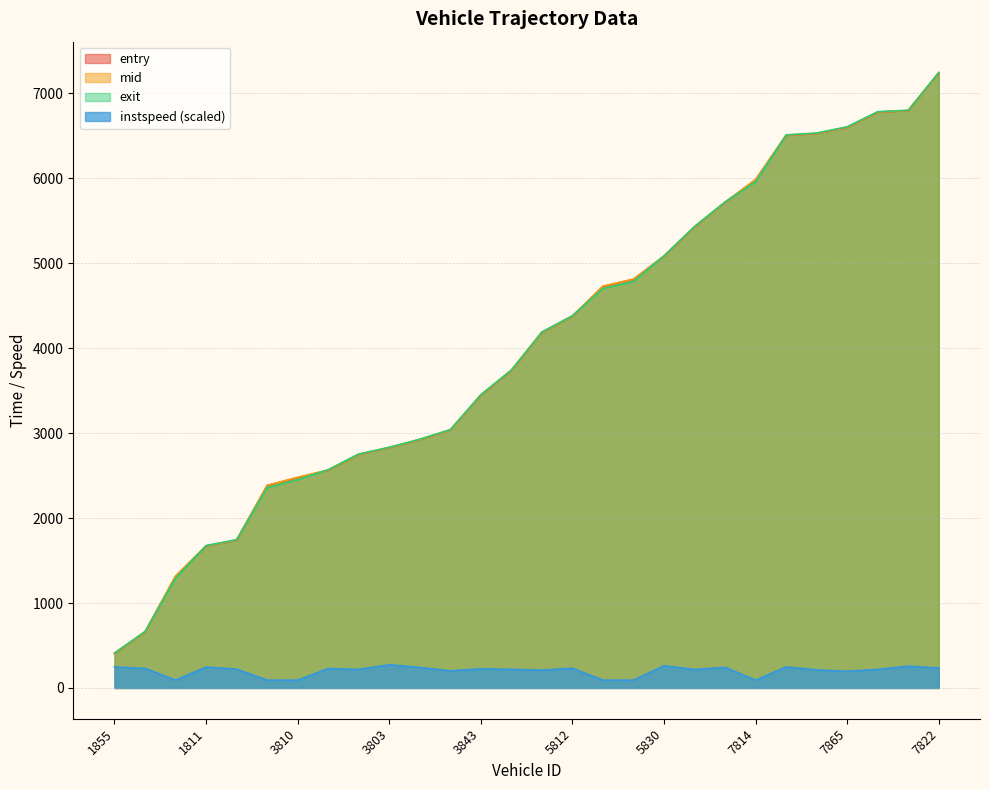

Which series has the largest total across all categories?

mid